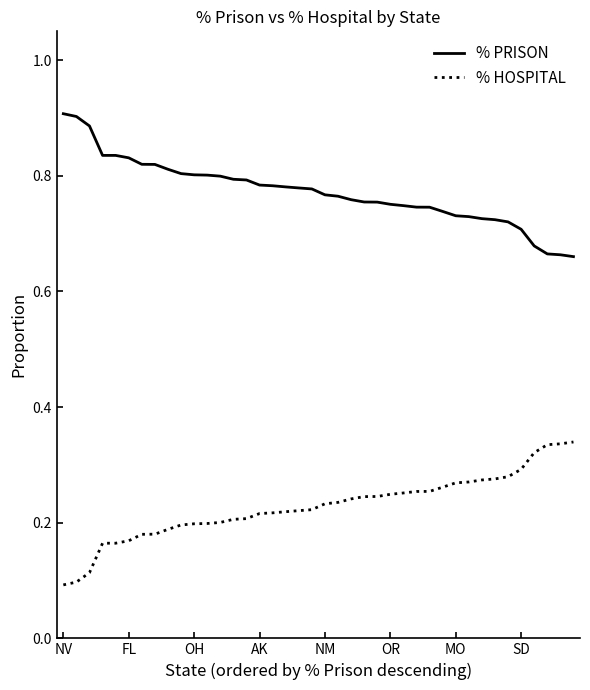

True or false: % PRISON and % HOSPITAL intersect in this chart.

False